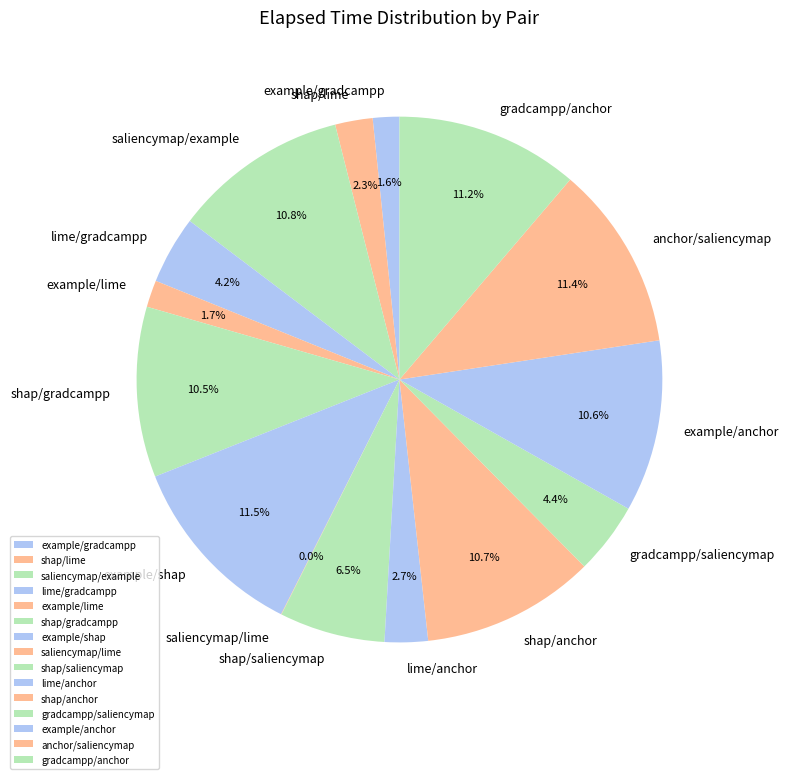

Is gradcampp/anchor the majority of the pie?

No